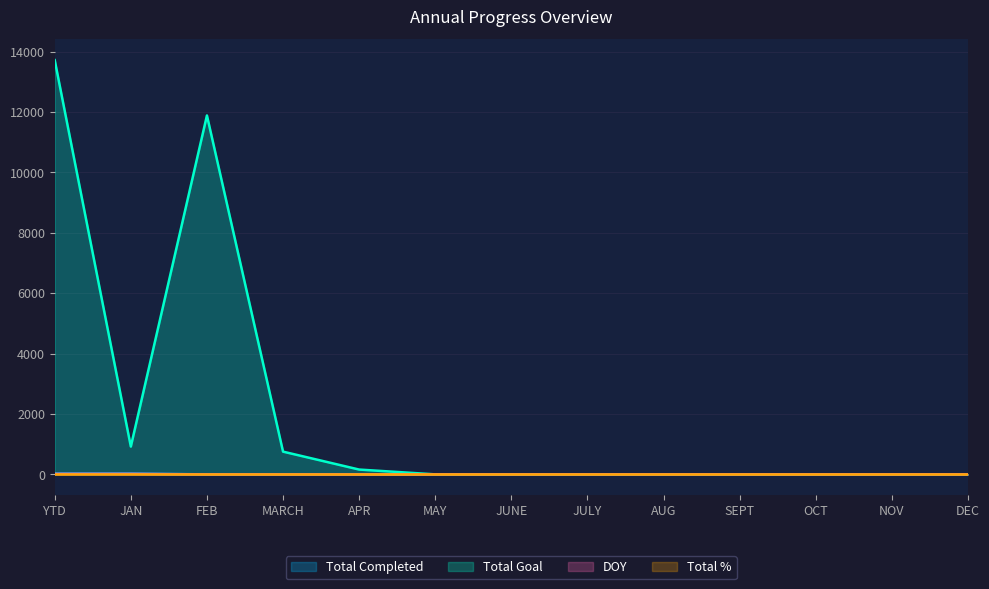

True or false: Total Completed has a value of 0 at OCT.

True